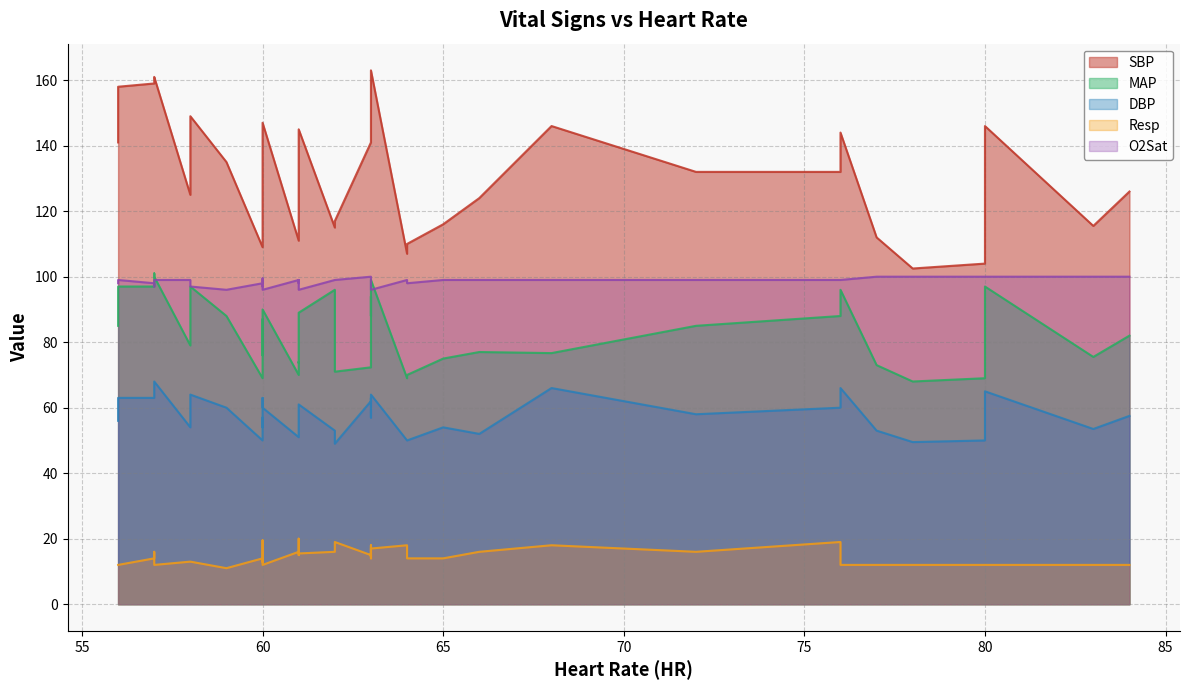

What are all the series names shown in the legend?

SBP, MAP, DBP, Resp, O2Sat